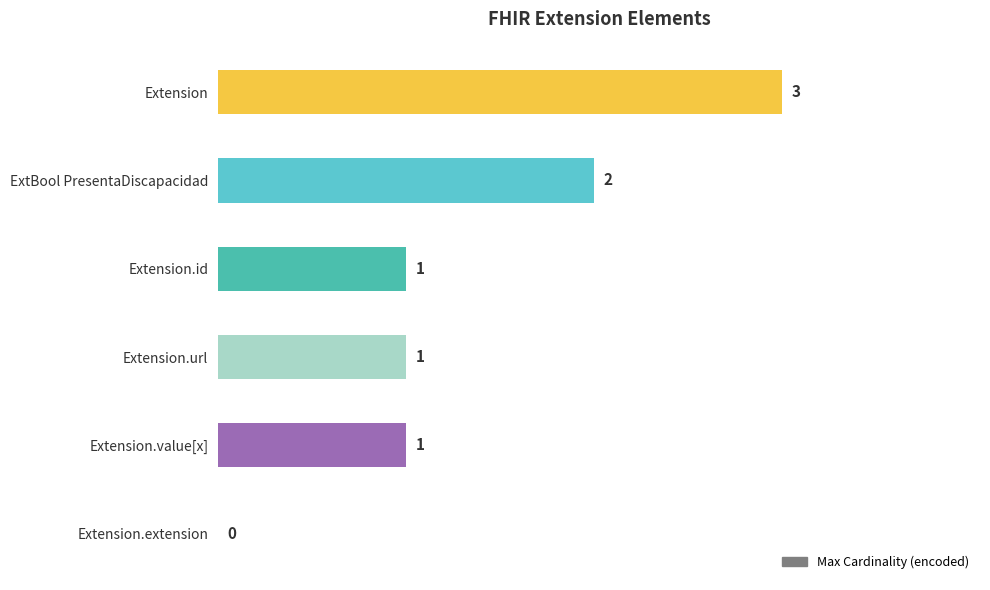

Reading bottom to top, list all the values displayed in this chart.

Extension.extension=0	Extension.value[x]=1	Extension.url=1	Extension.id=1	ExtBool PresentaDiscapacidad=2	Extension=3